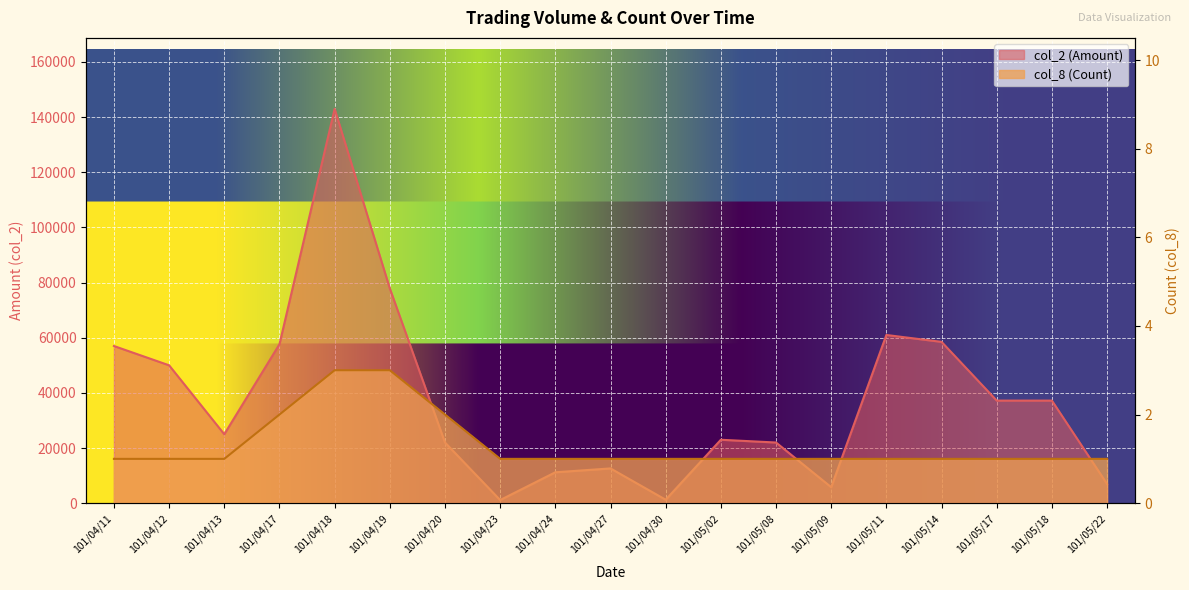

What is the highest value of the col_8 (Count) series?

3